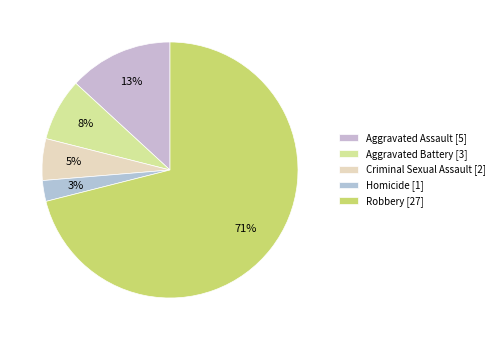

To the nearest percent, what is the difference between the largest and smallest slice percentages?

68%